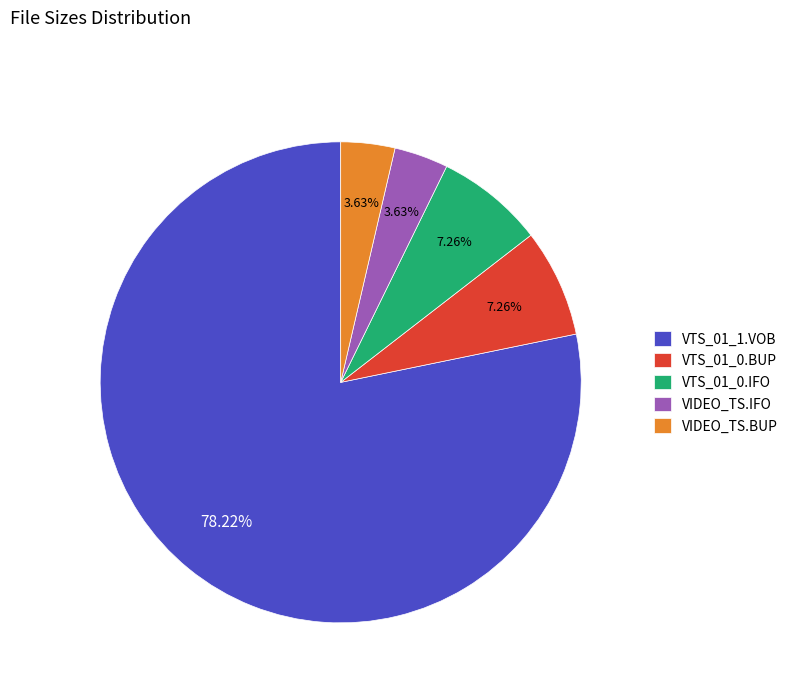

What percentage is the VTS_01_0.BUP slice, to the nearest percent?

7%